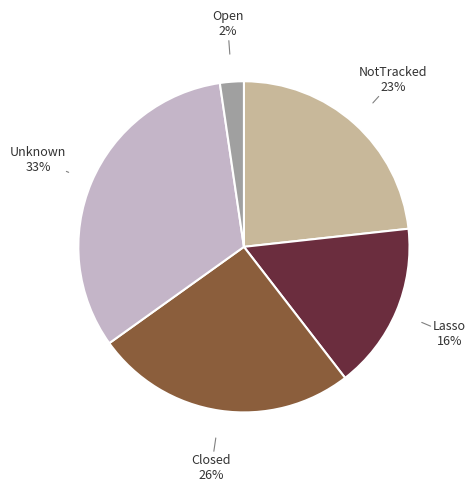

Does any single category account for the majority?

No